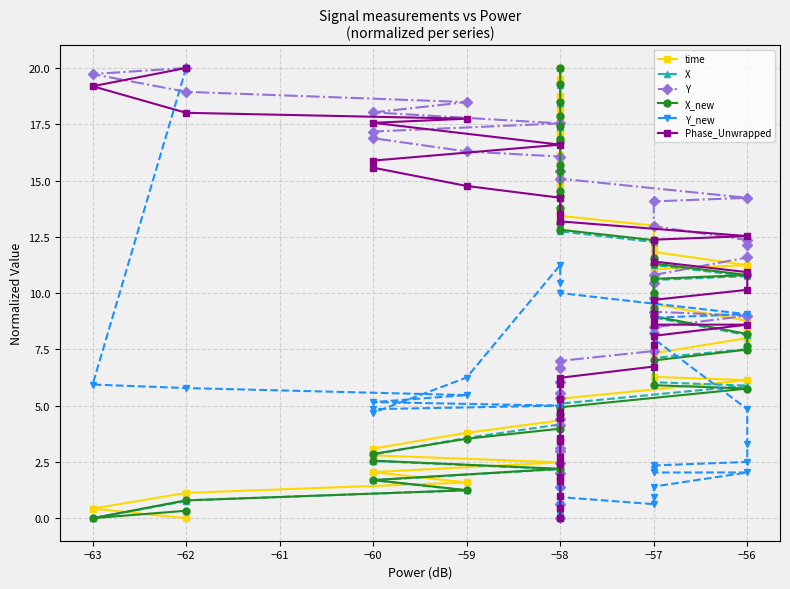

True or false: Y_new has a value of 3.7 at −57.

False